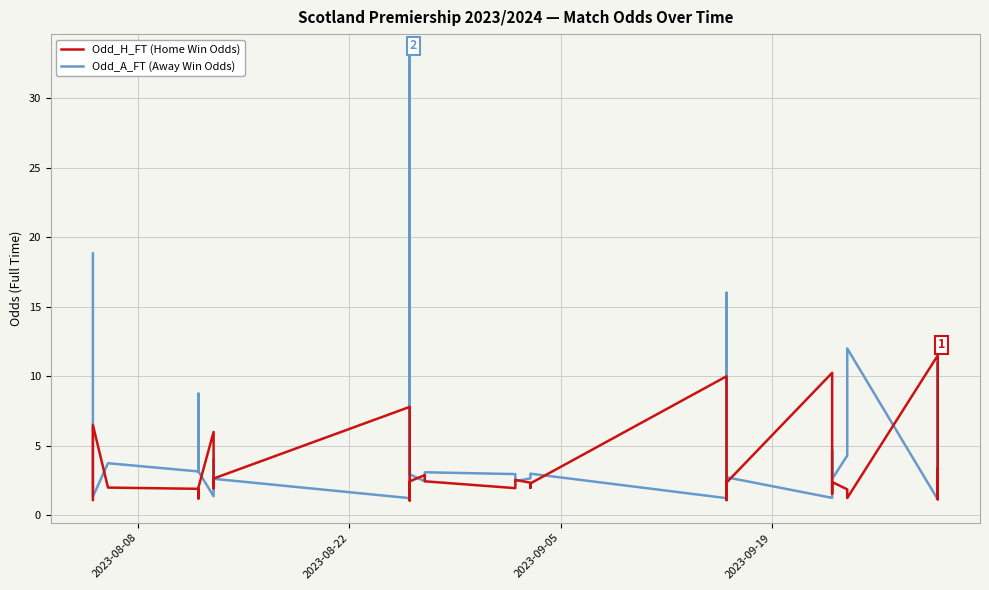

What are all the series names shown in the legend?

Odd_H_FT (Home Win Odds), Odd_A_FT (Away Win Odds)